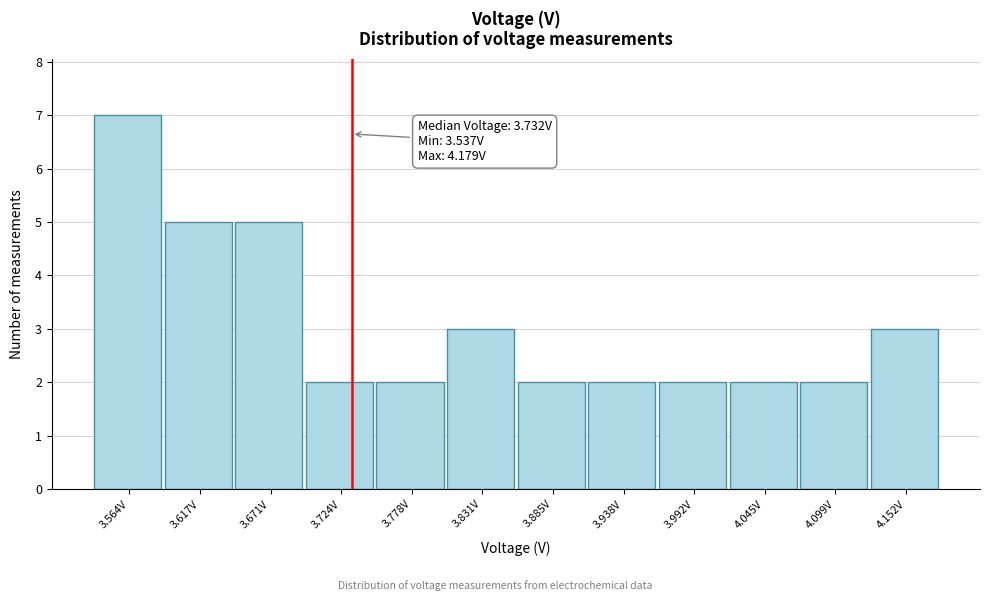

Which range on the x-axis has the tallest bar?

3.54 to 3.59